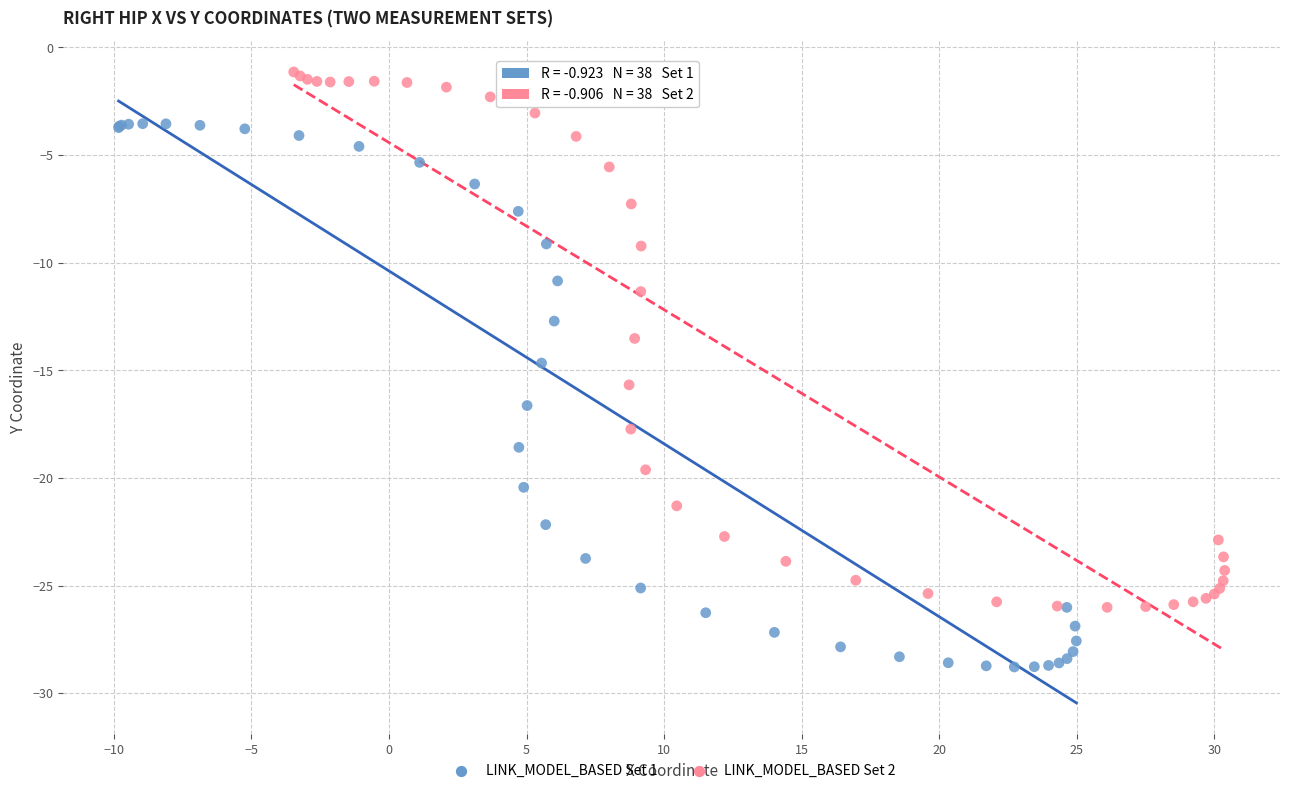

Which series has the largest Y range (max minus min)?

LINK_MODEL_BASED Set 1